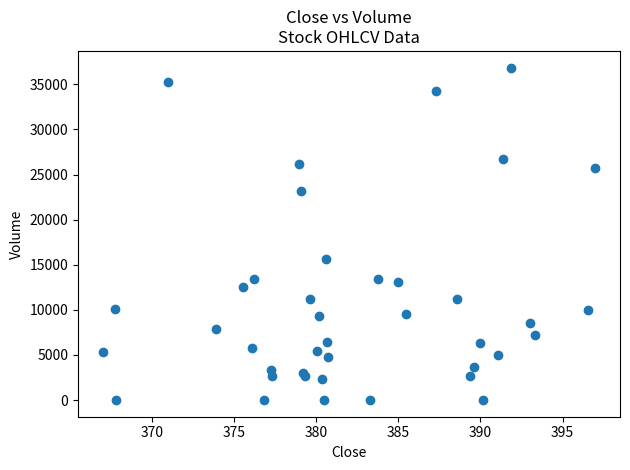

What Y value in the scatter plot is closest to 18428?

15599